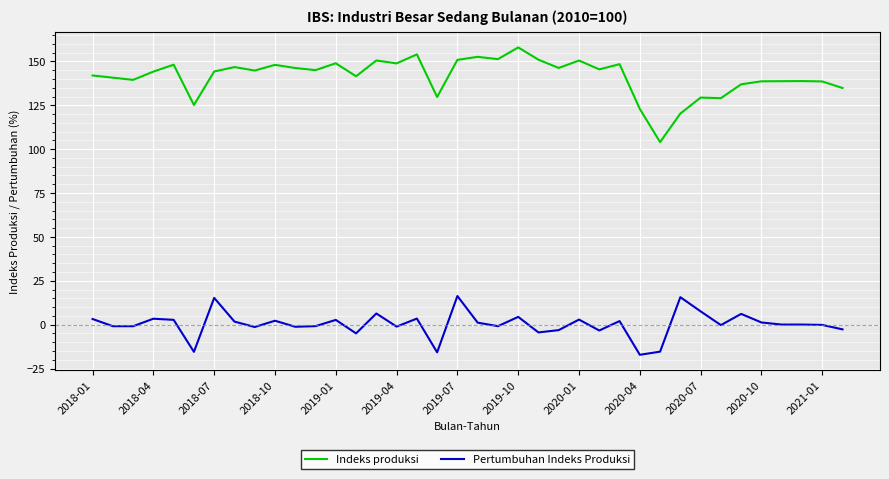

Which series has the widest spread of values?

Indeks produksi